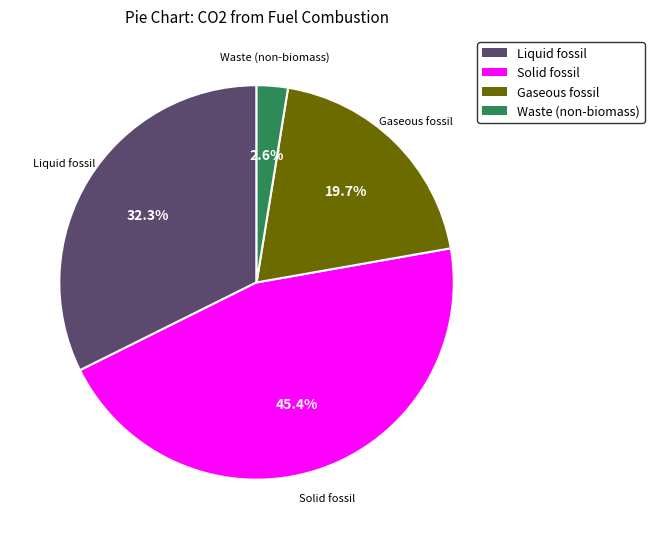

What is the total percentage of Waste (non-biomass) and Solid fossil?

48.0%